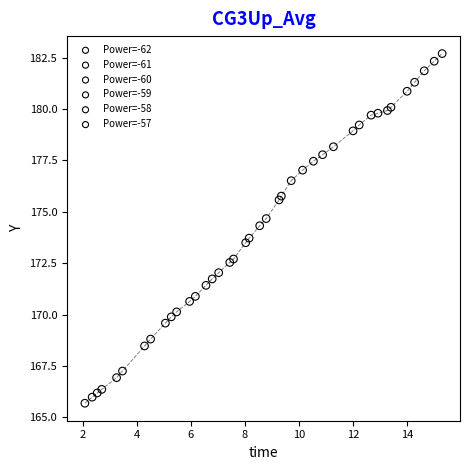

What are all the series names shown in the legend?

Power=-62, Power=-61, Power=-60, Power=-59, Power=-58, Power=-57